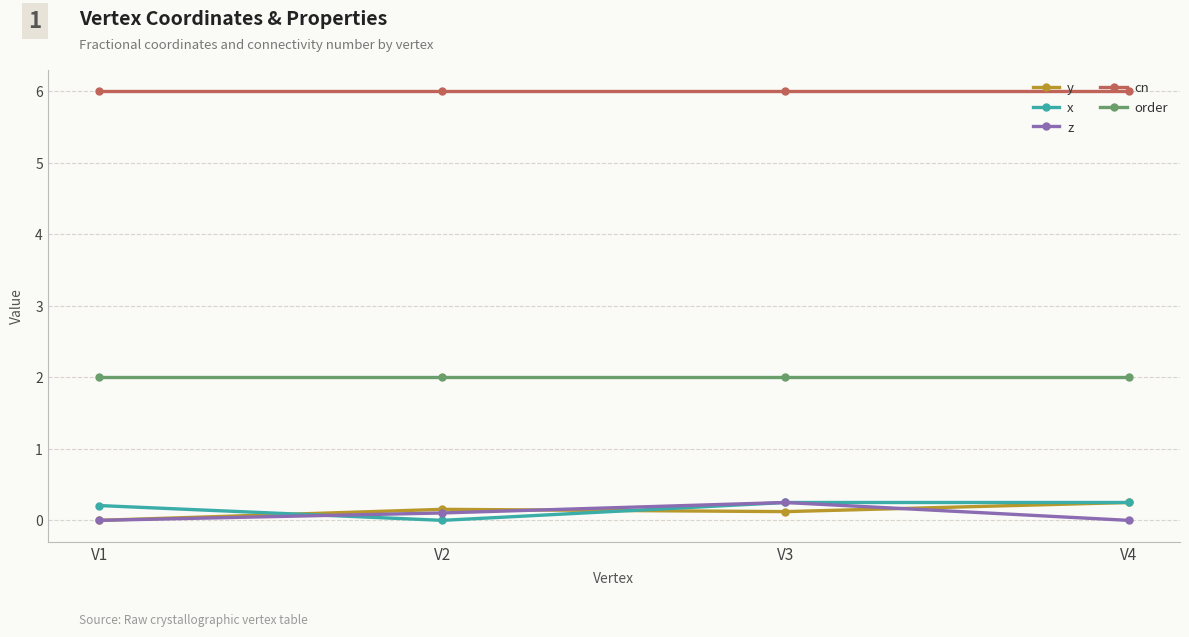

True or false: y has more than 1 interior local peaks.

False